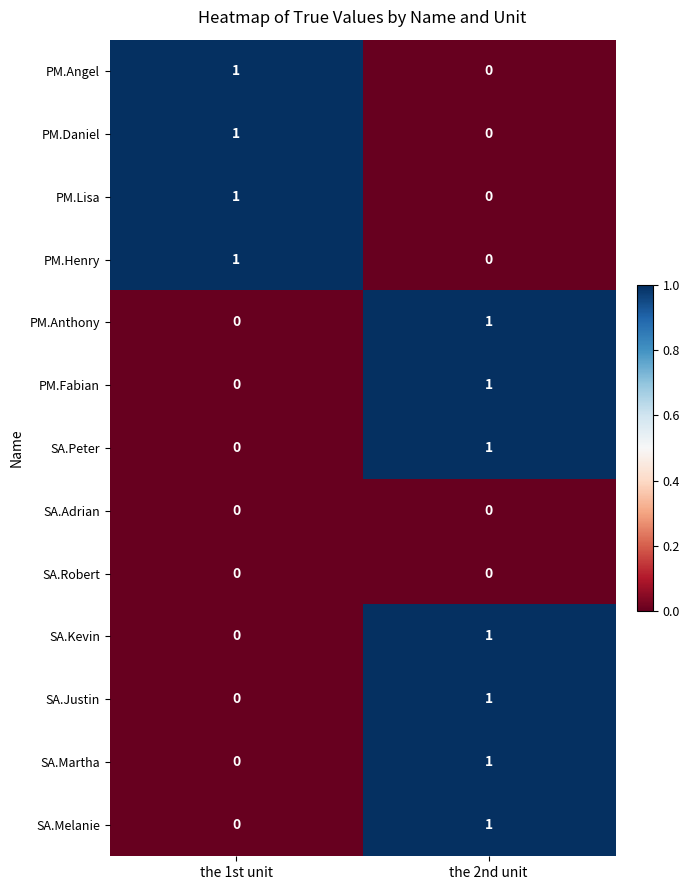

At which label is PM.Henry closest to 0?

the 2nd unit